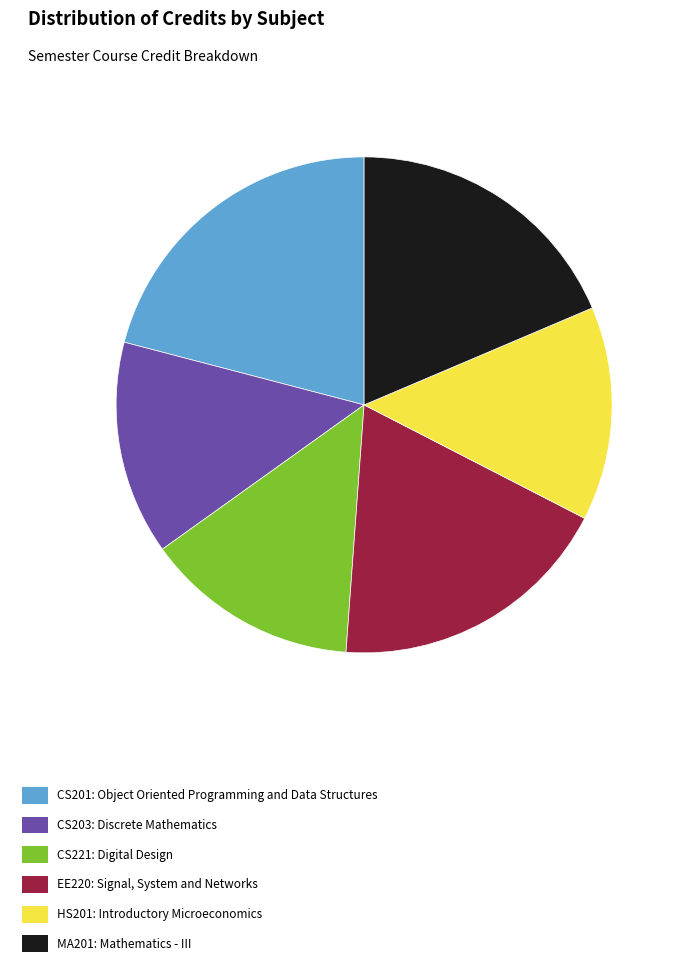

What is the ratio of the value at CS201: Object Oriented Programming and Data Structures to the value at EE220: Signal, System and Networks?

1.1